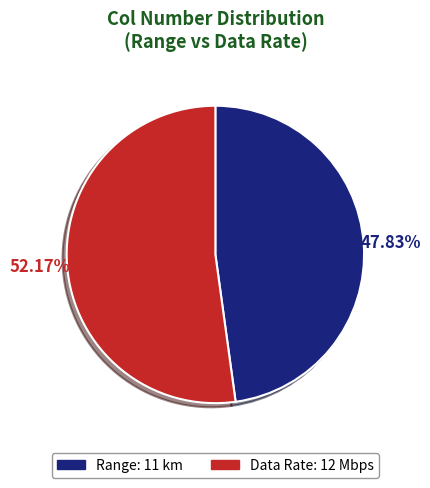

How many segments does this pie chart have?

2